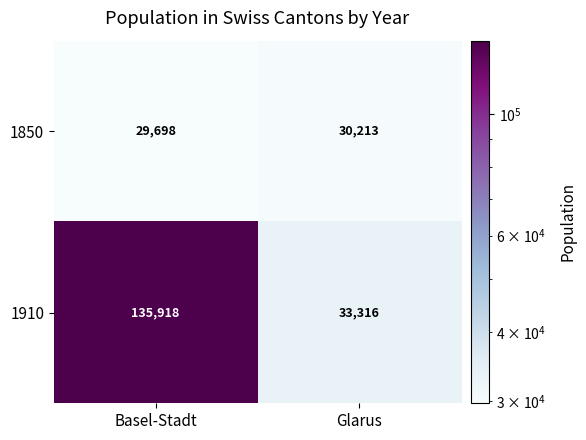

Rank the series by their maximum value, from highest to lowest.

1910, 1850